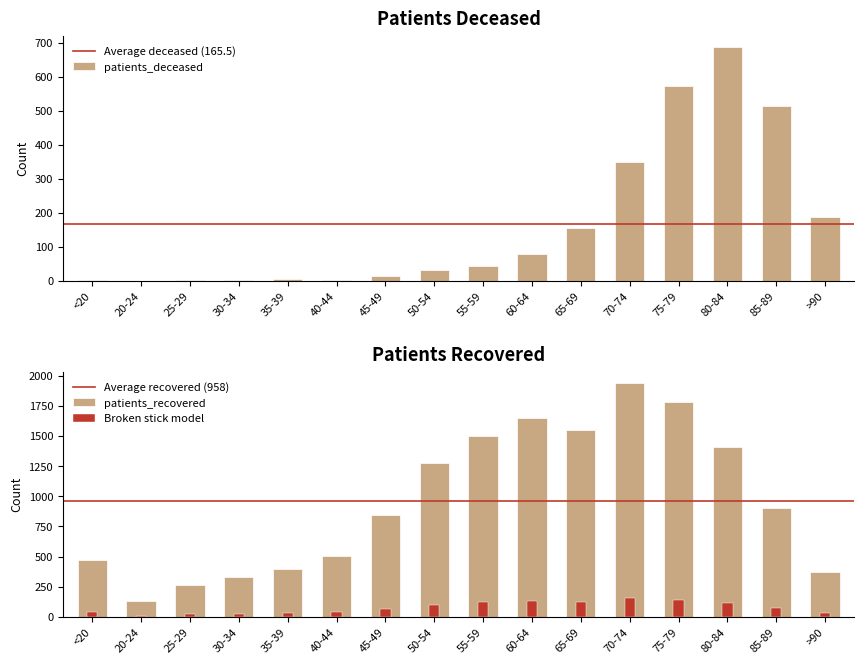

Which series has the largest range (max minus min)?

patients_recovered